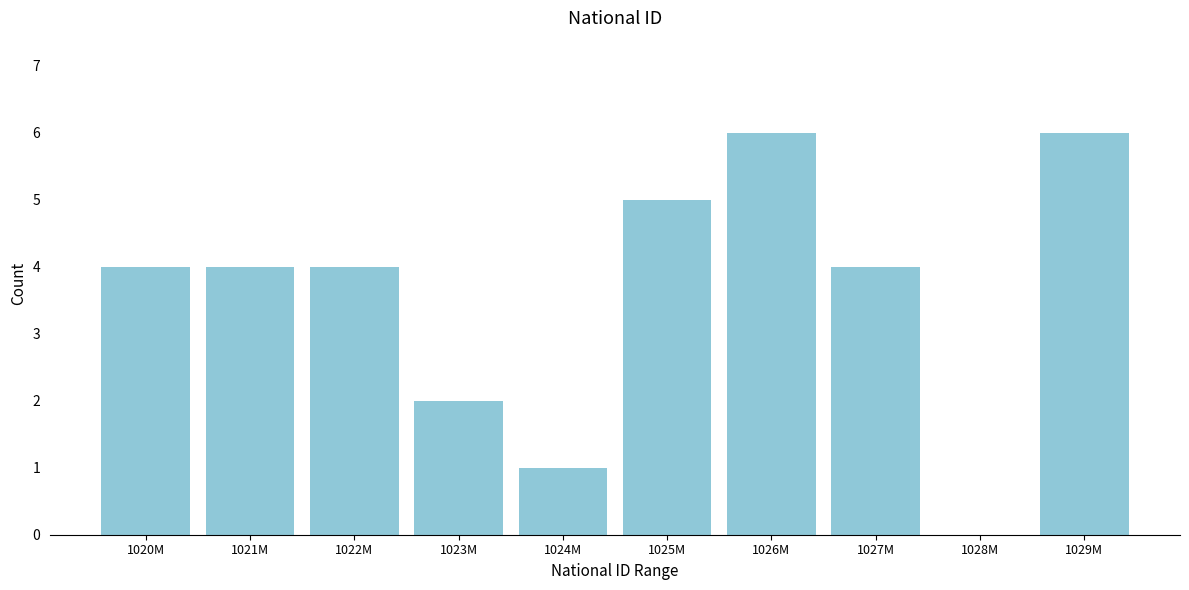

Reading left to right, list all the values displayed in this chart.

1020M=4	1021M=4	1022M=4	1023M=2	1024M=1	1025M=5	1026M=6	1027M=4	1028M=0	1029M=6